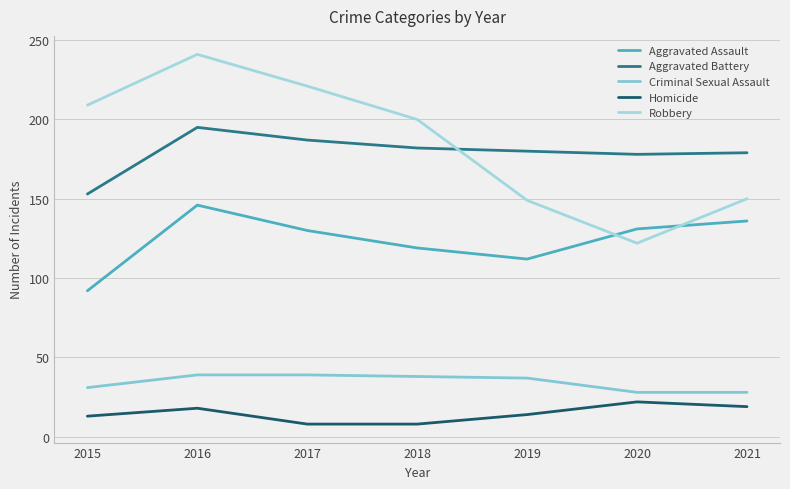

How many lines are shown in the chart?

5